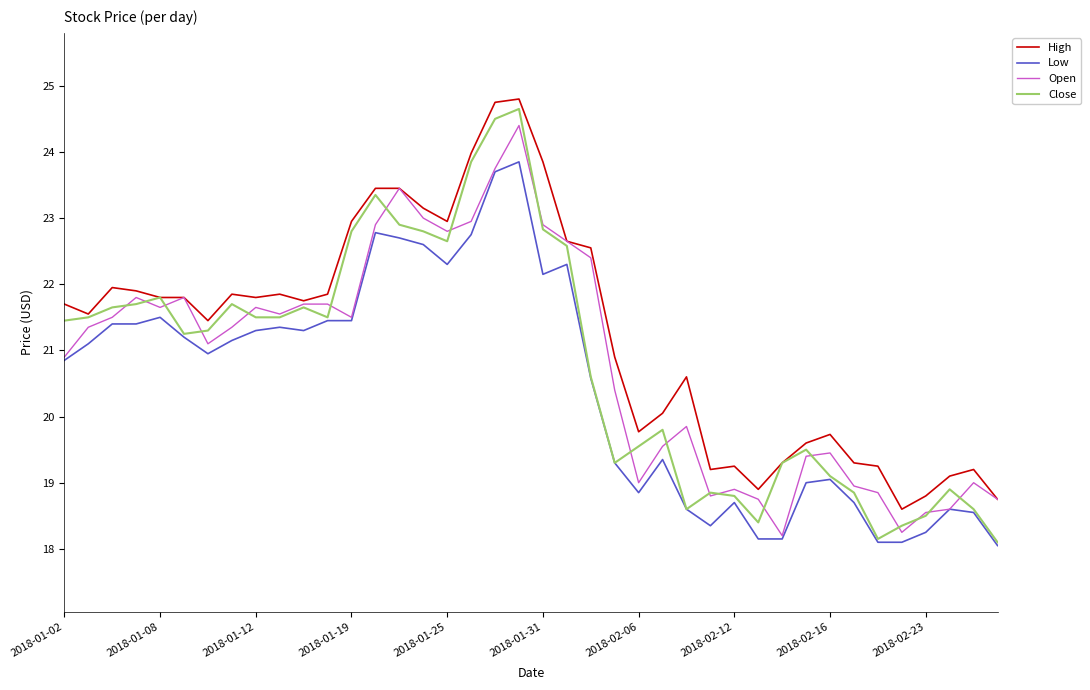

Which series has the largest total across all categories?

High